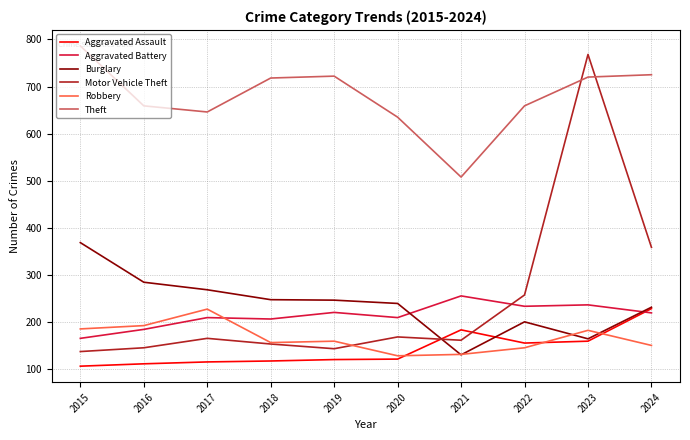

At which category is the sum across all series the highest?

2023